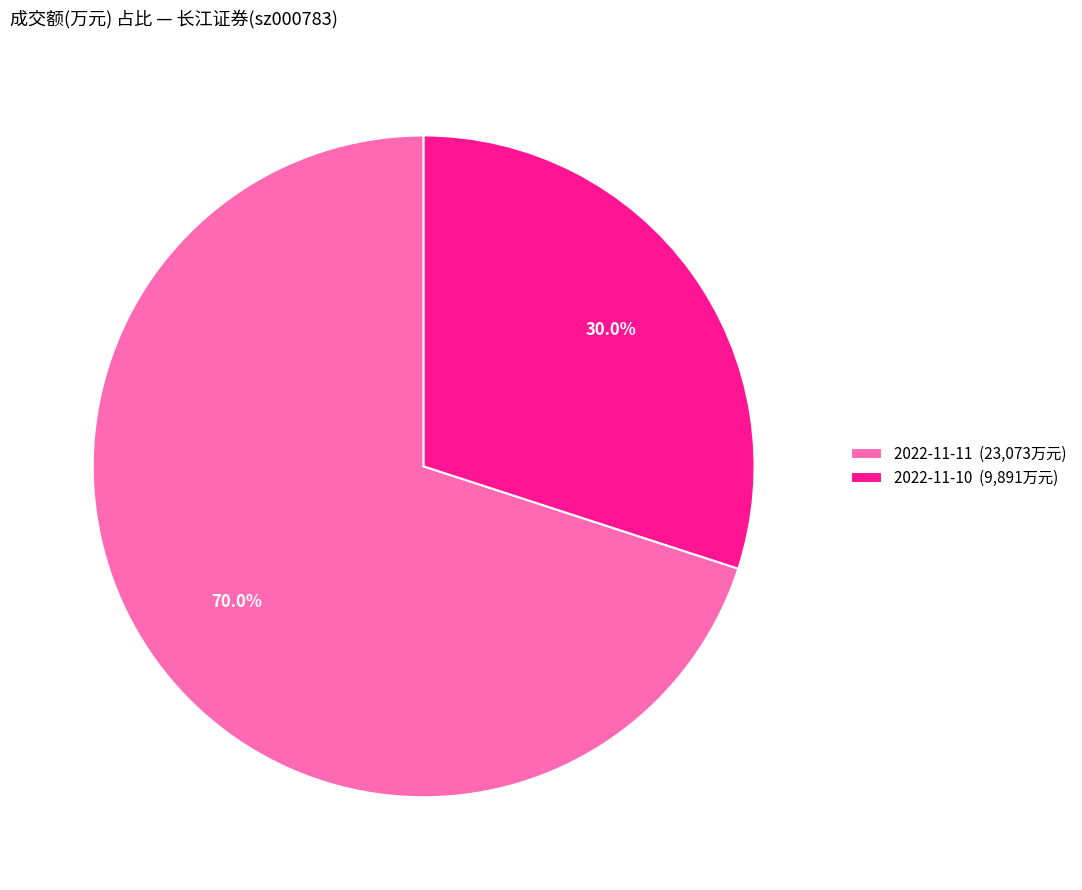

Do 2022-11-11 and 2022-11-10 together represent more than half of the pie?

Yes